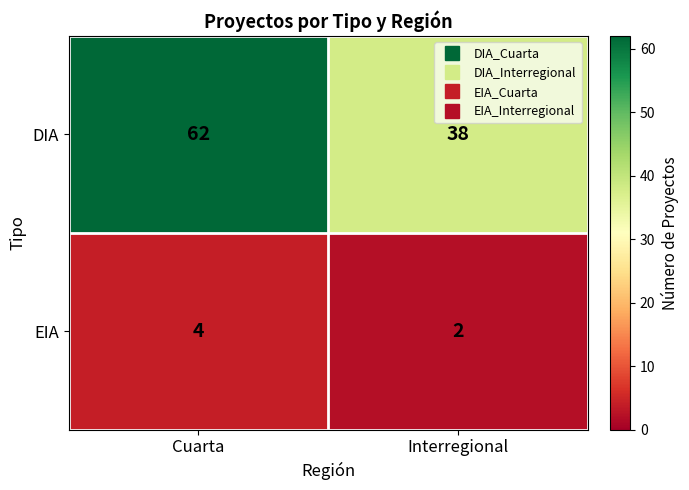

How many categories are shown in the chart?

2